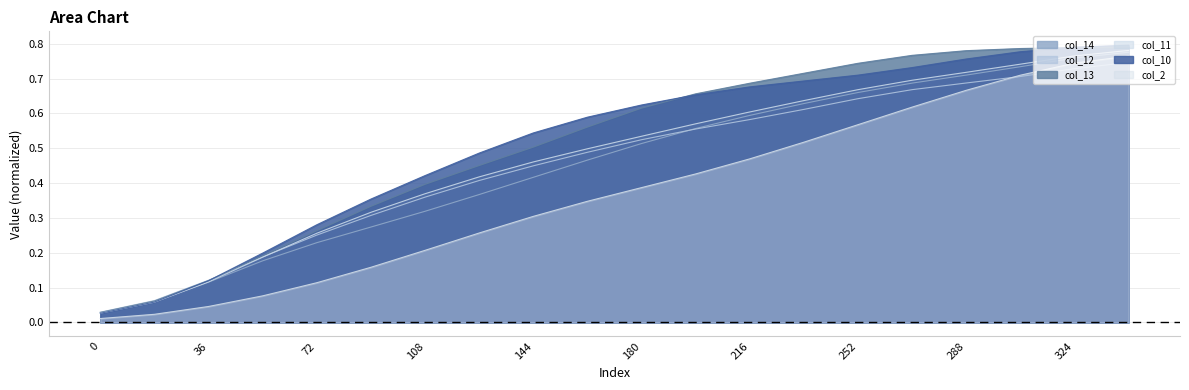

Between 324 and 198, which is larger?

324